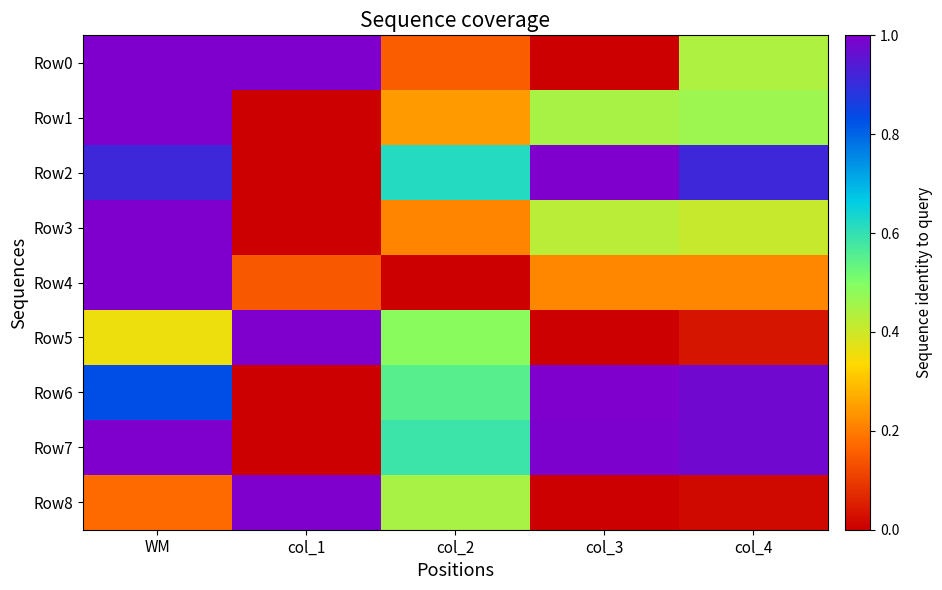

What is the difference between the highest and lowest values at col_4?

1.0